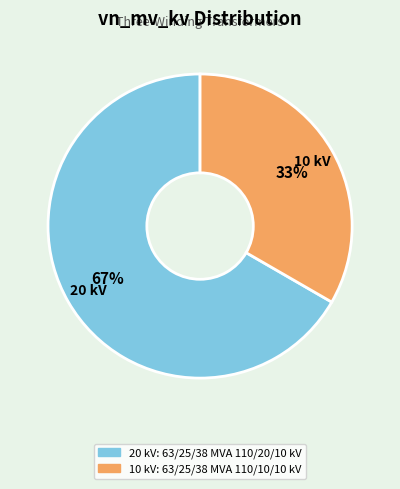

To the nearest percent, what is the average slice percentage?

50%